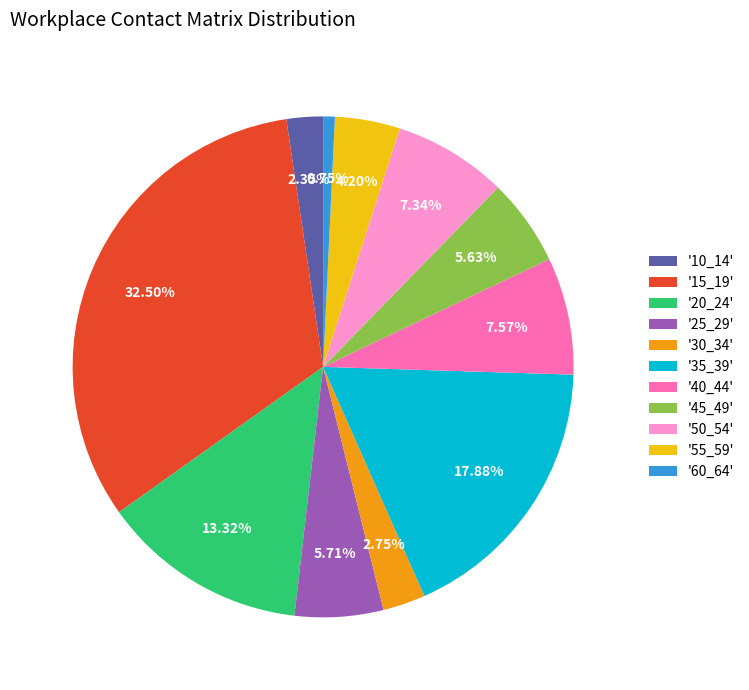

Is there any slice that represents more than half of the pie?

No